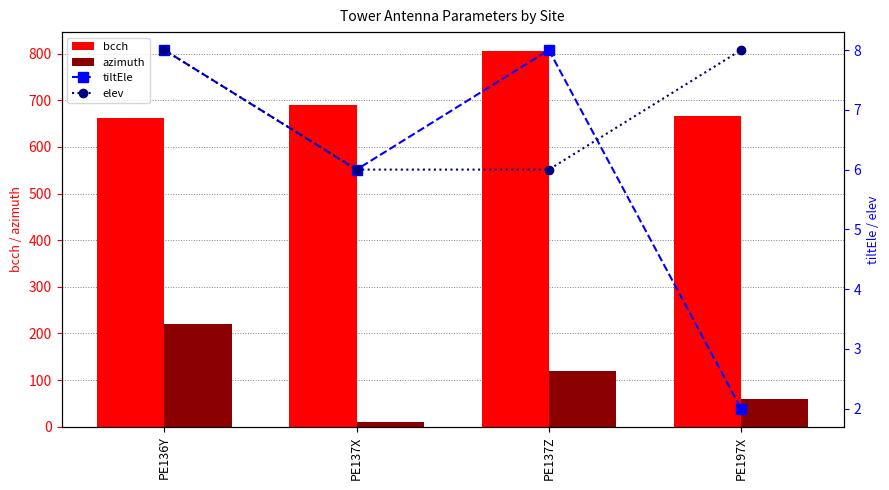

What is the minimum value shown in the chart?

2